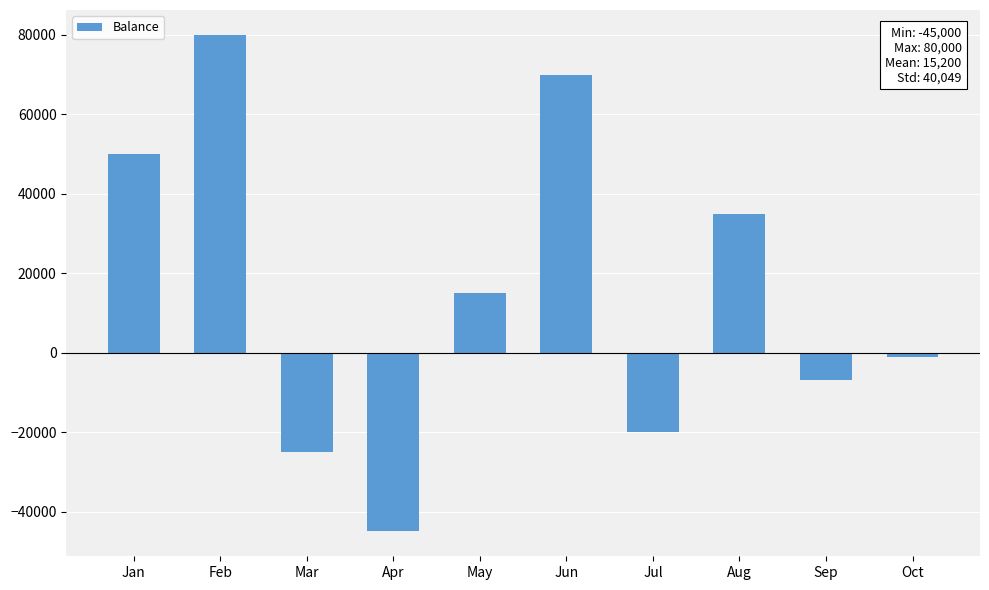

Reading left to right, transcribe all the data shown in this chart.

Jan=50000	Feb=80000	Mar=-25000	Apr=-45000	May=15000	Jun=70000	Jul=-20000	Aug=35000	Sep=-7000	Oct=-1000